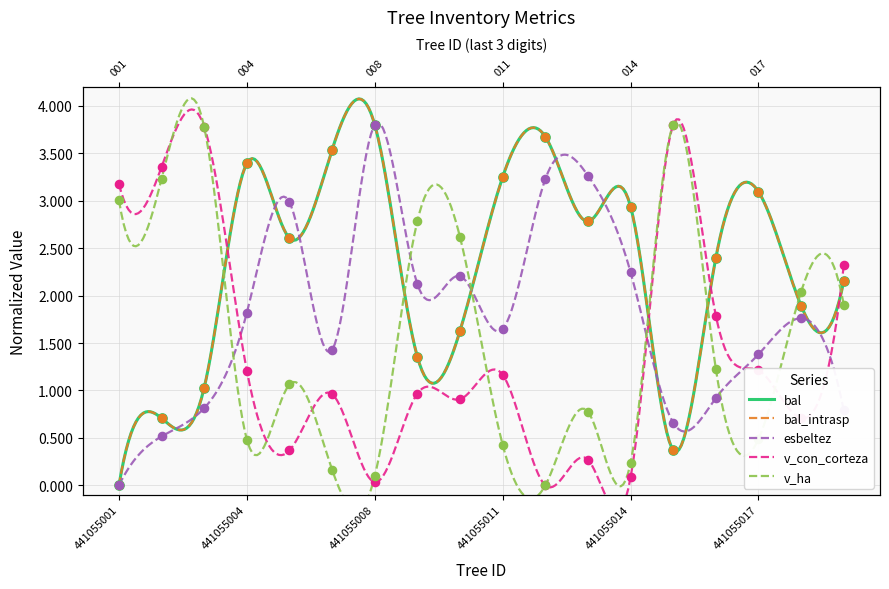

What are all the series names shown in the legend?

bal, bal_intrasp, esbeltez, v_con_corteza, v_ha